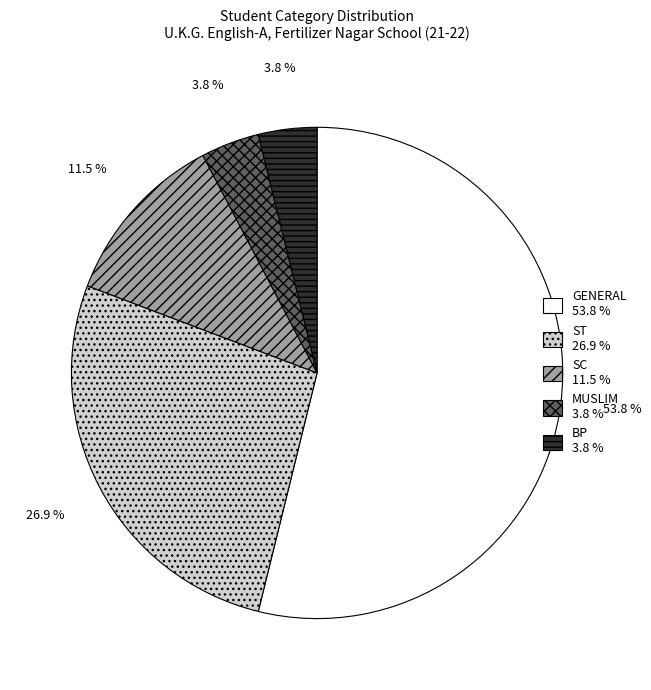

True or false: ST accounts for 27% of the total.

True